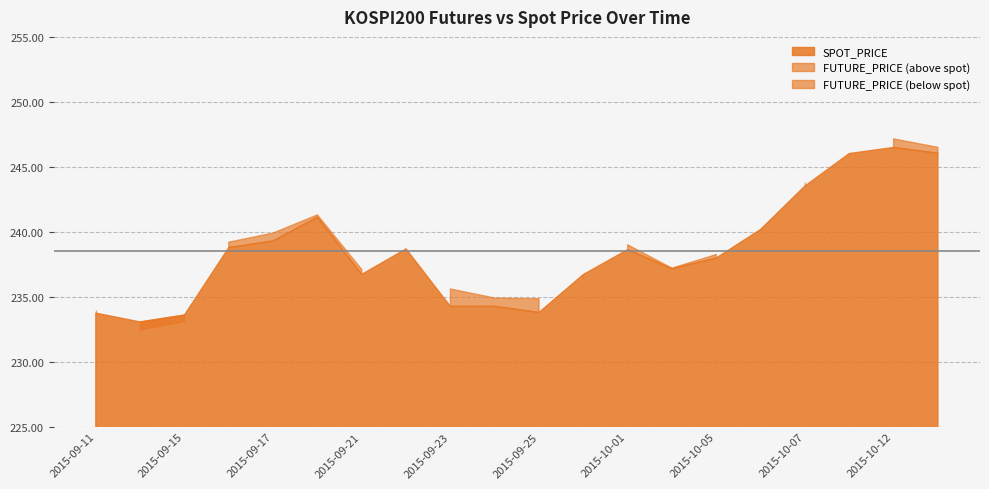

At which label does SPOT_PRICE reach its minimum?

2015-09-14